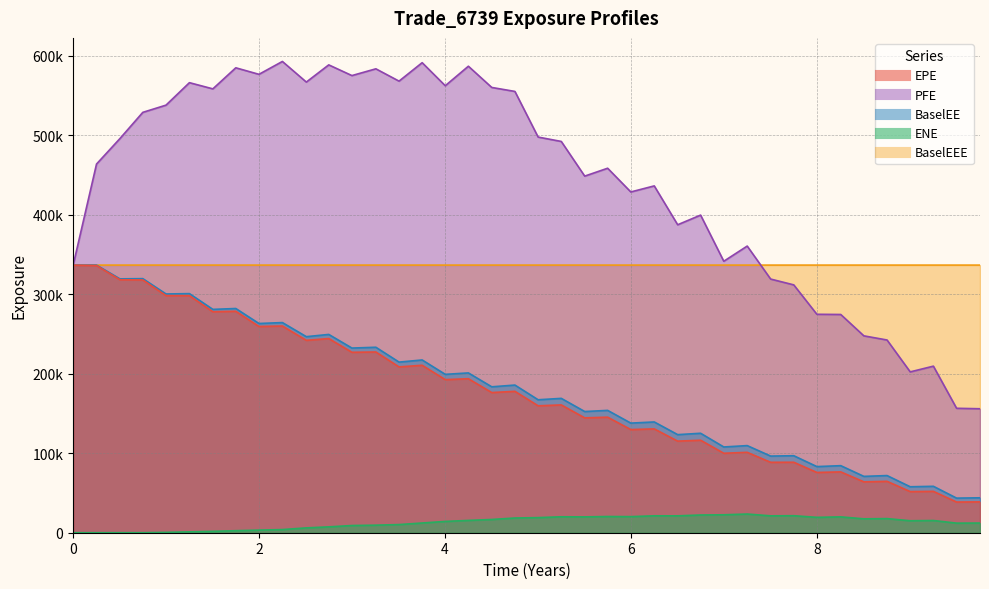

Is it true that PFE equals 283990.5 at 8?

False